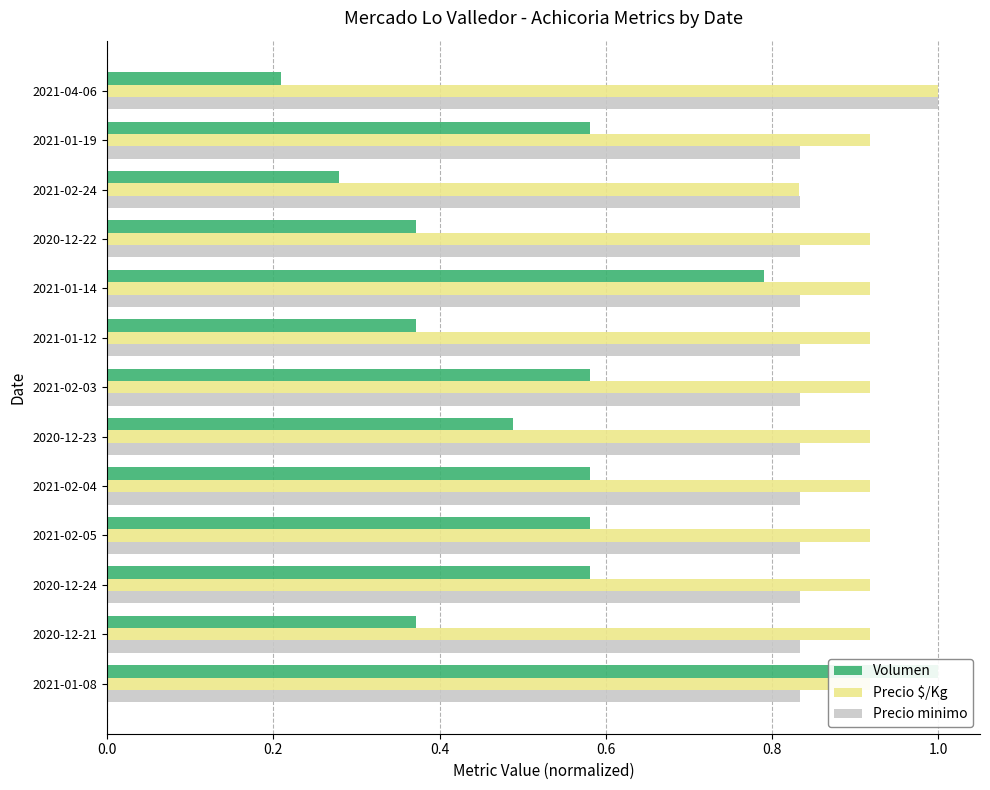

What are all the series names shown in the legend?

Volumen, Precio $/Kg, Precio minimo